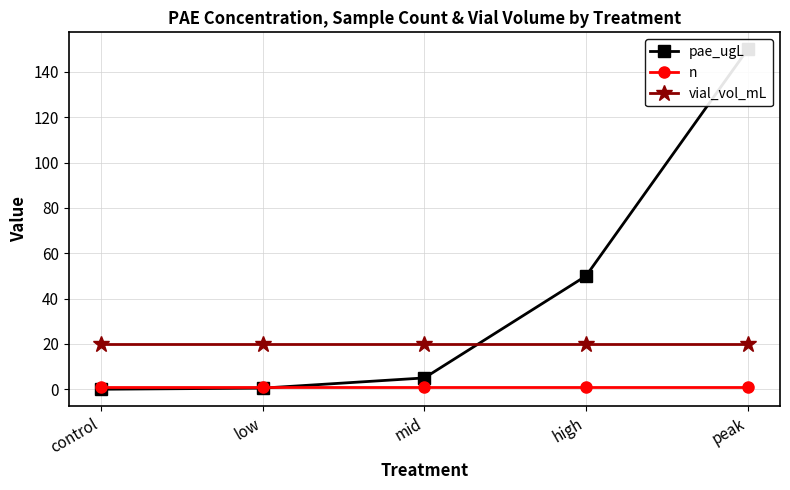

Reading left to right, list all the values displayed in this chart.

pae_ugL: 0.0	0.5	5.0	50.0	150.0
n: 1.0	1.0	1.0	1.0	1.0
vial_vol_mL: 20.0	20.0	20.0	20.0	20.0